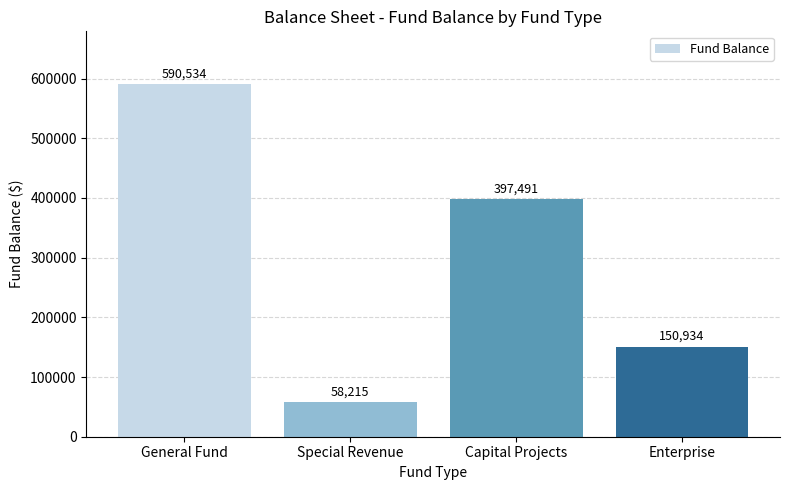

Which has a higher value, Capital Projects or Special Revenue?

Capital Projects